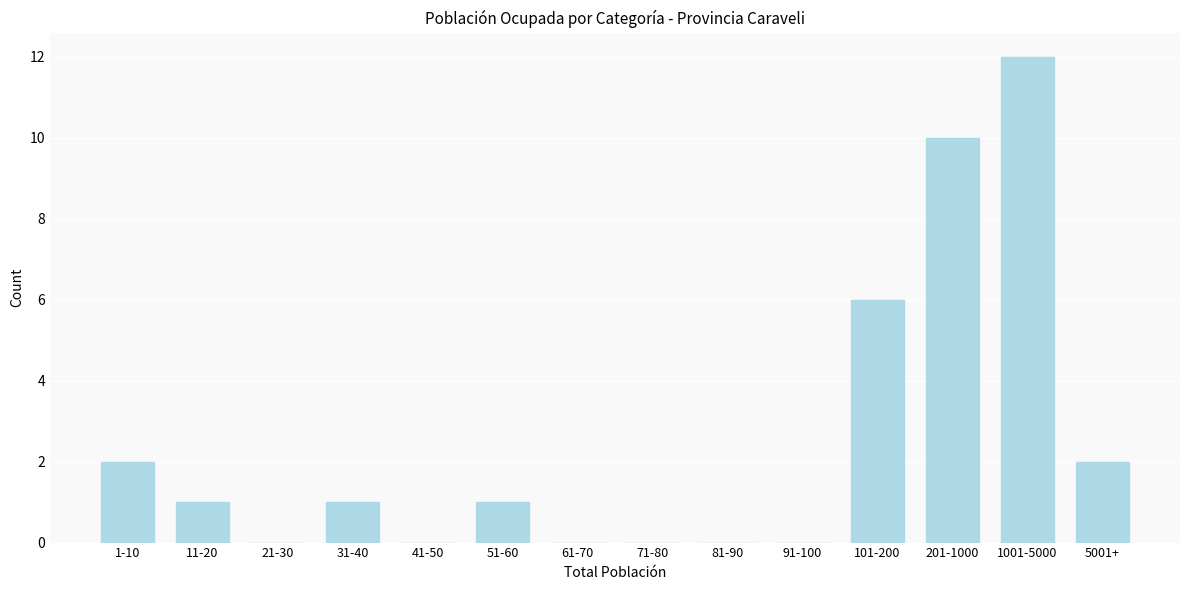

Reading left to right, list all the values displayed in this chart.

1-10=2	11-20=1	21-30=0	31-40=1	41-50=0	51-60=1	61-70=0	71-80=0	81-90=0	91-100=0	101-200=6	201-1000=10	1001-5000=12	5001+=2